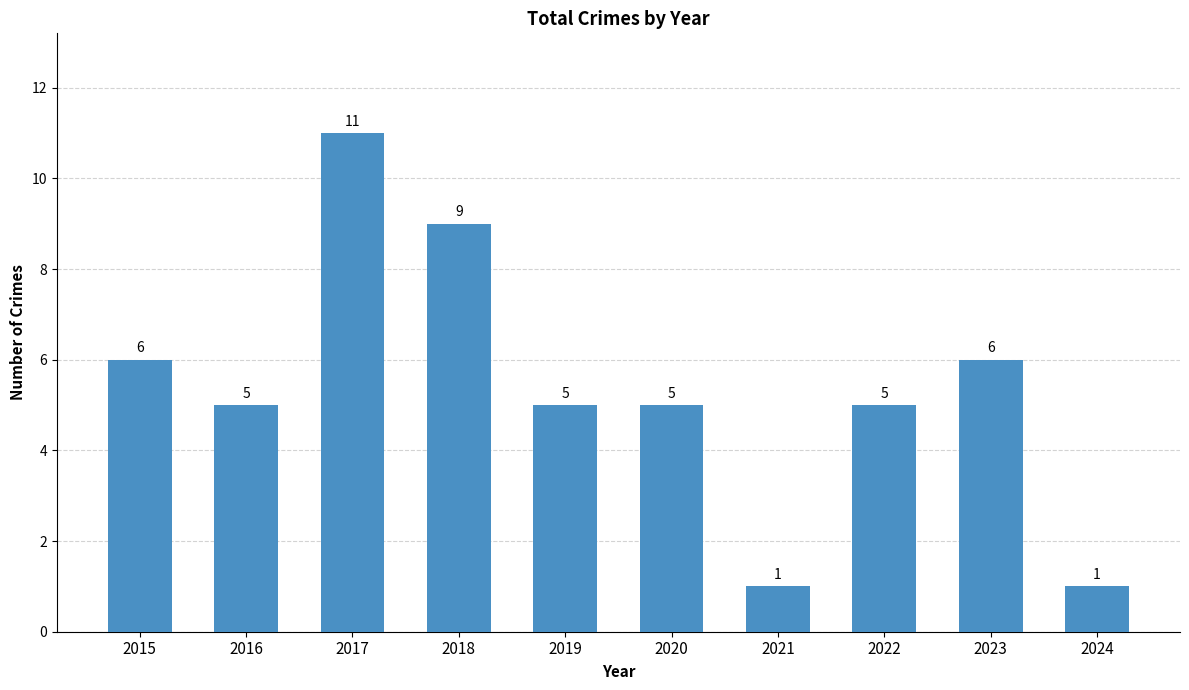

What is the sum of the values at 2020 and 2021?

6